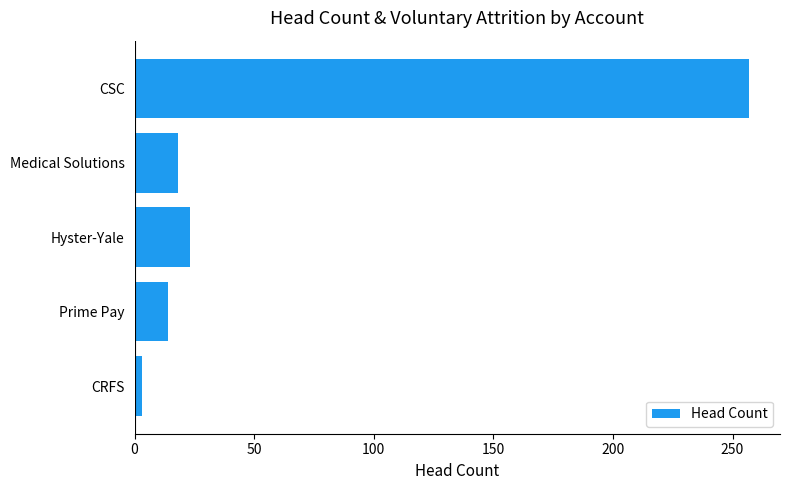

The chart shows a value of 143 at CSC. True or false?

False